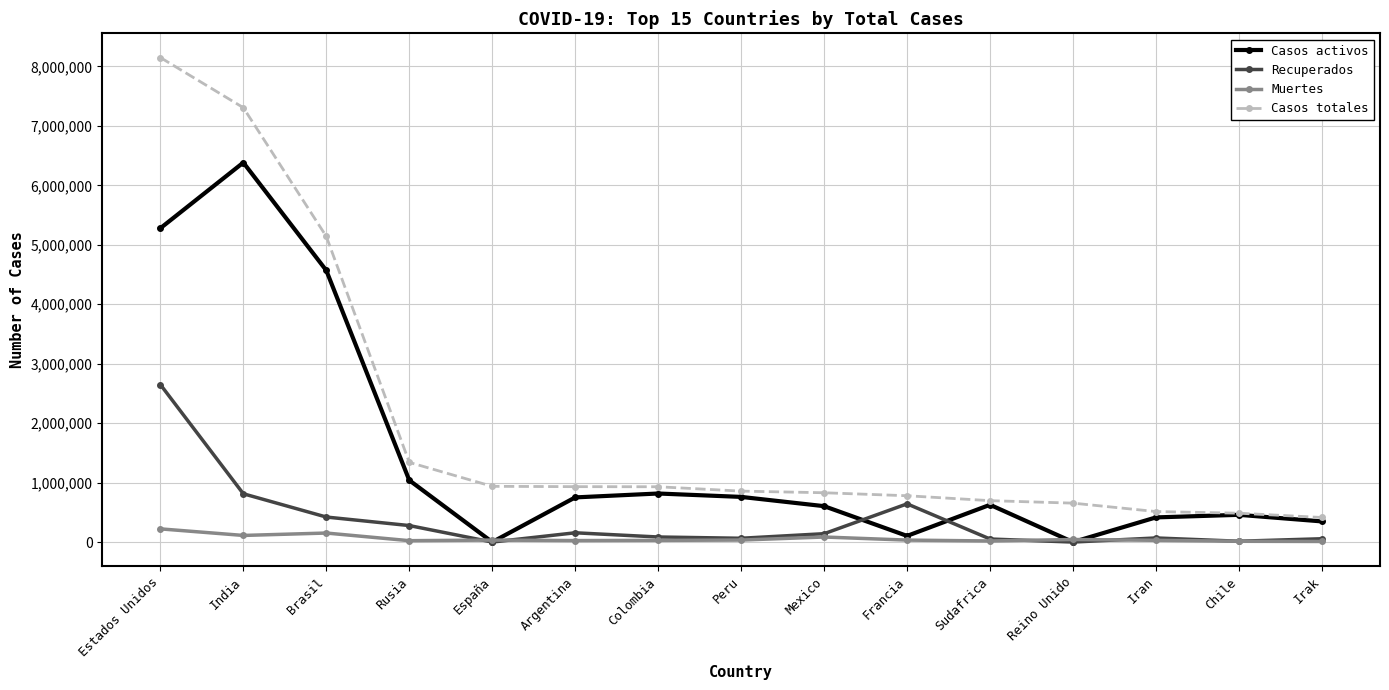

At which label is Recuperados closest to 1324723?

India